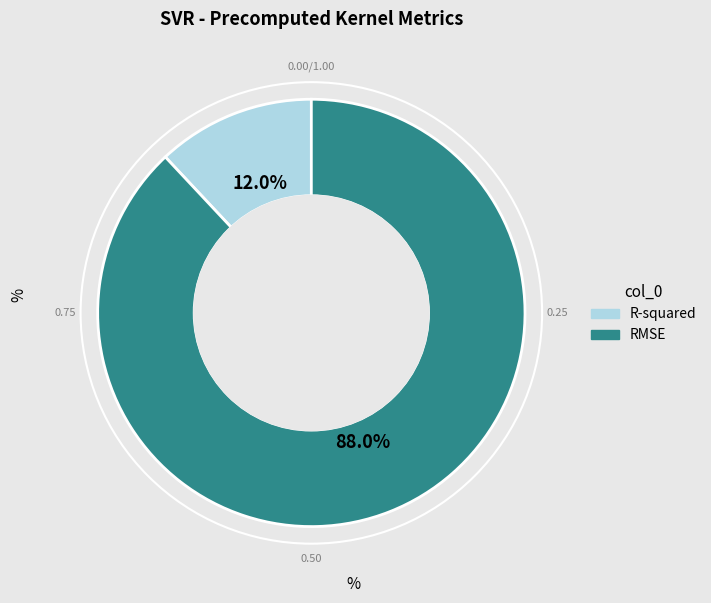

To the nearest percent, what is the combined percentage of RMSE and R-squared?

100%